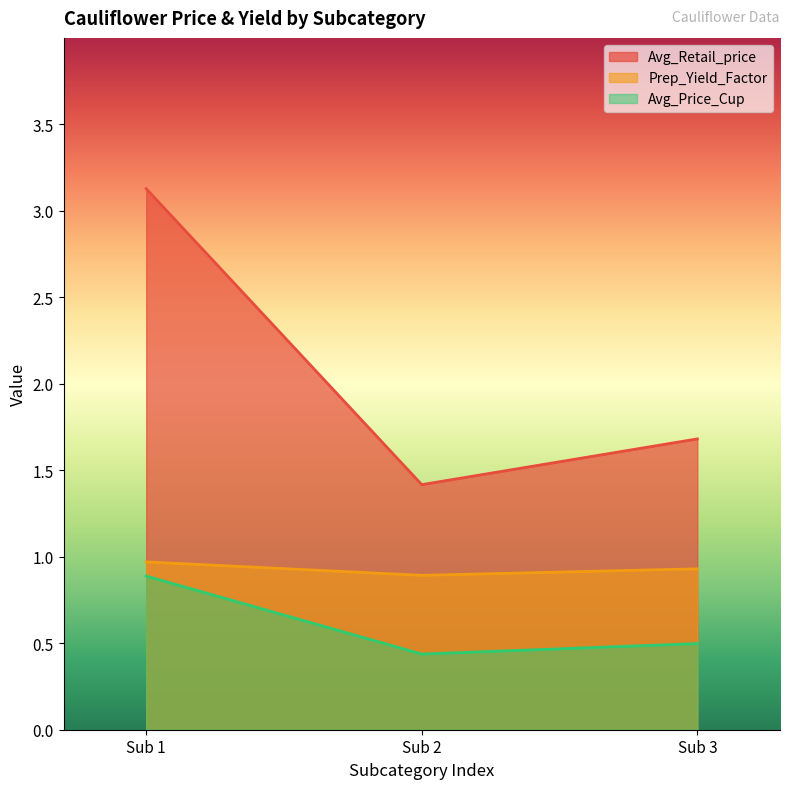

Count the Avg_Price_Cup values in the range 0 to 1.

3